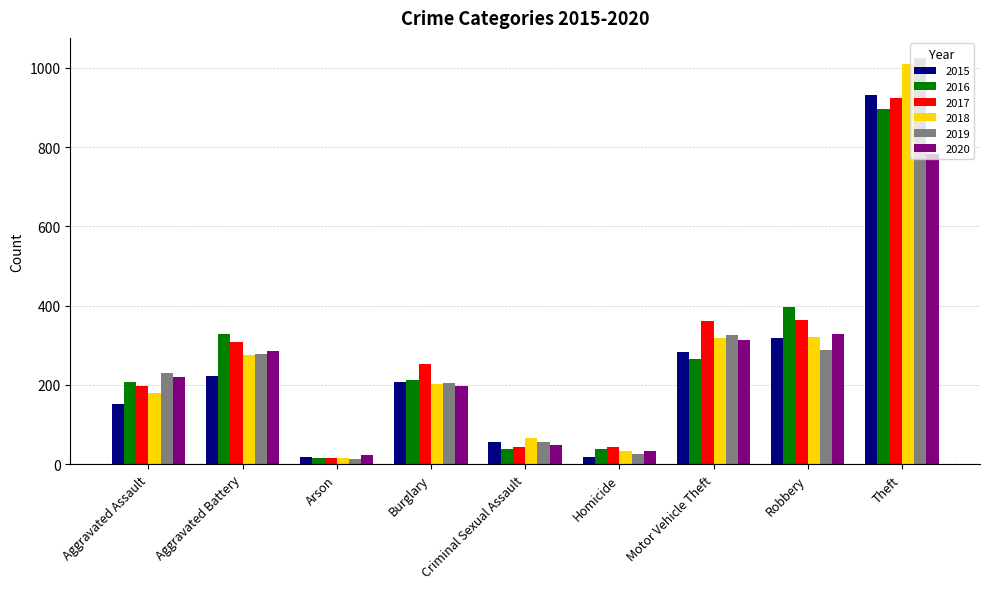

Count the number of categories in the chart.

9